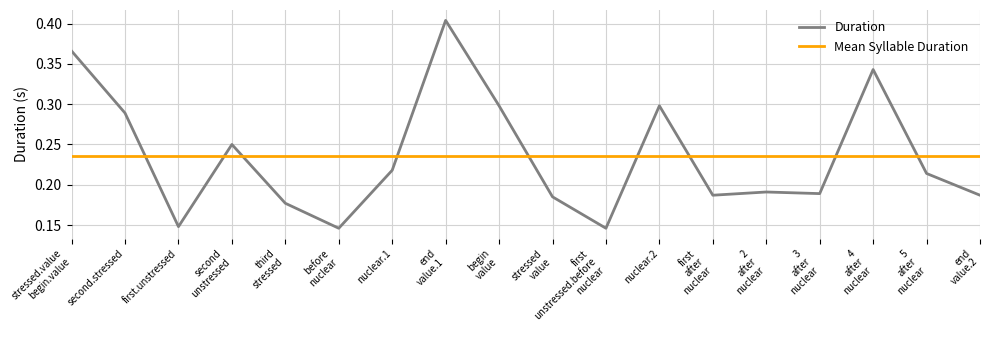

Between which two adjacent categories do Duration and Mean Syllable Duration first intersect?

second.stressed and first.unstressed